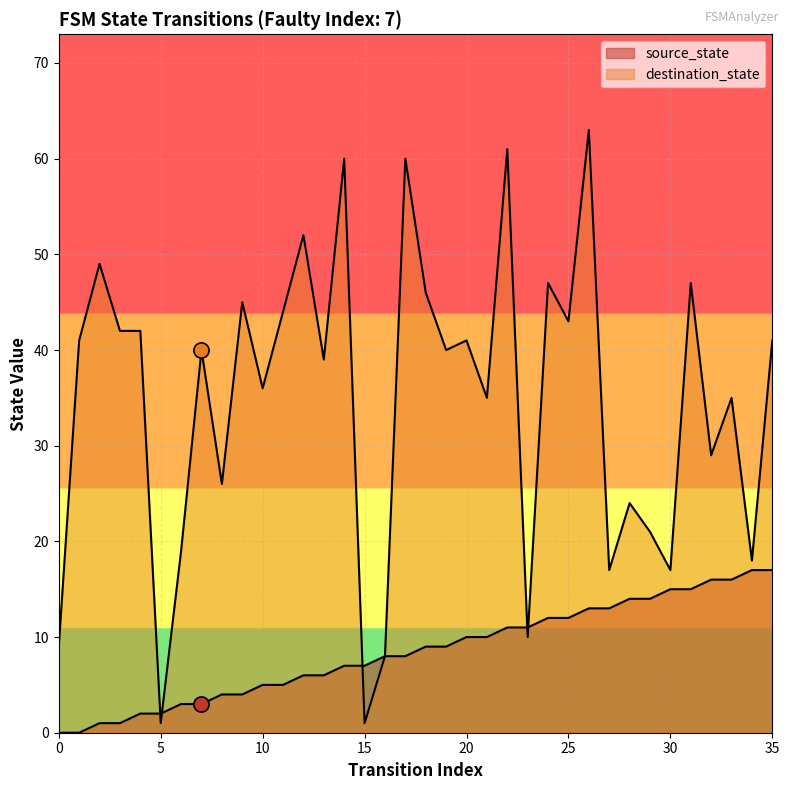

Which series has the largest total across all categories?

destination_state